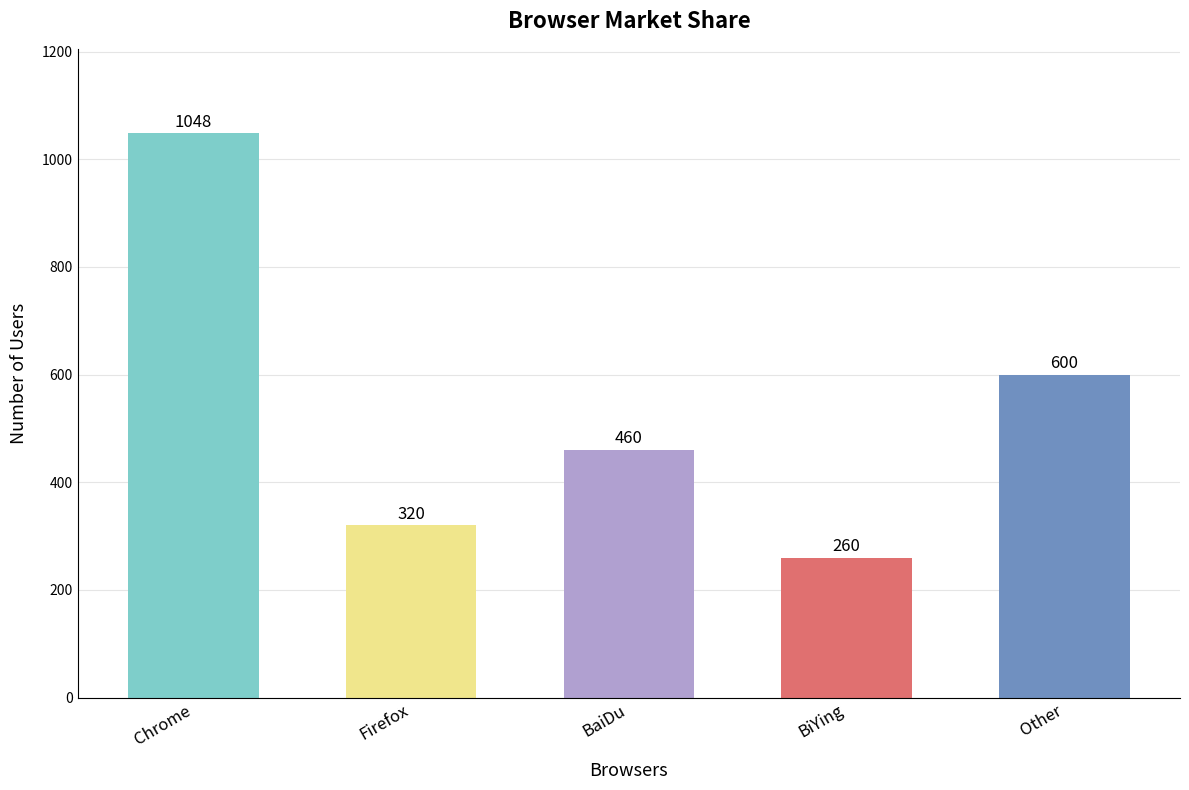

What is the sum of the values at Firefox and BiYing?

580